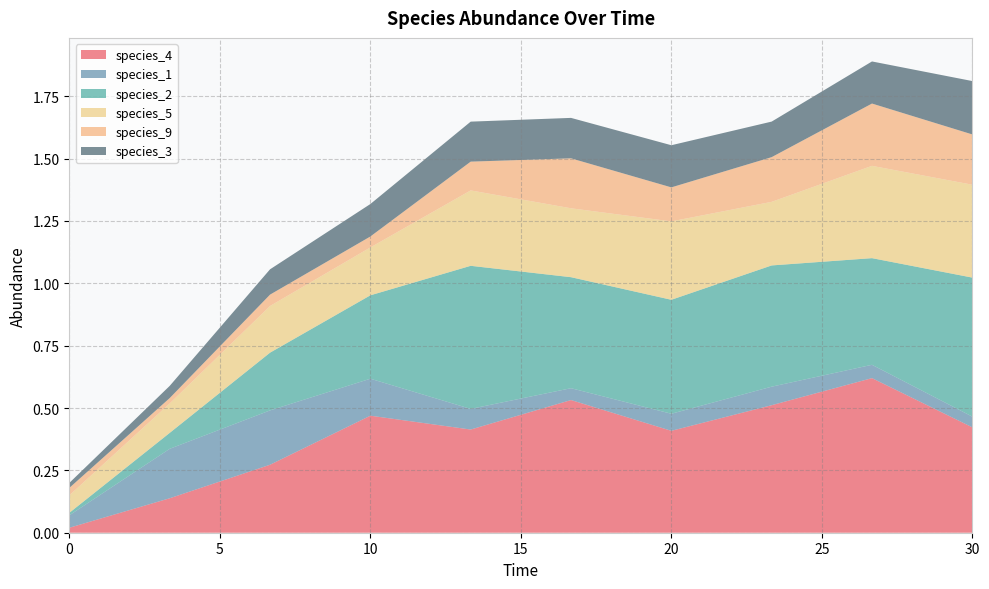

Reading left to right, list all the values displayed in this chart.

species_4: 0.0	0.1	0.3	0.5	0.4	0.5	0.4	0.5	0.6	0.4
species_1: 0.1	0.2	0.2	0.1	0.1	0.0	0.1	0.1	0.1	0.0
species_2: 0.0	0.1	0.2	0.3	0.6	0.4	0.5	0.5	0.4	0.6
species_5: 0.1	0.1	0.2	0.2	0.3	0.3	0.3	0.3	0.4	0.4
species_9: 0.0	0.0	0.0	0.0	0.1	0.2	0.1	0.2	0.2	0.2
species_3: 0.0	0.0	0.1	0.1	0.2	0.2	0.2	0.1	0.2	0.2